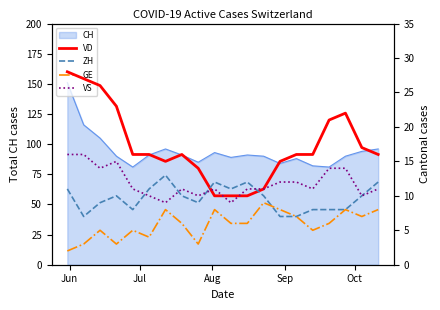

How many data points in ZH are above 10?

7